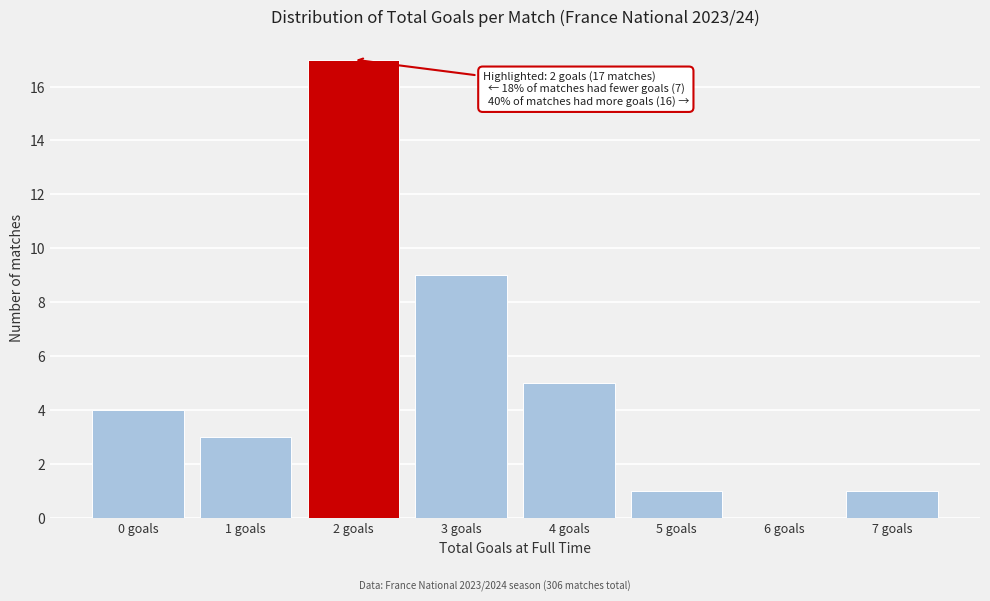

Over which range of the x-axis is the bar tallest?

1.5 to 2.5